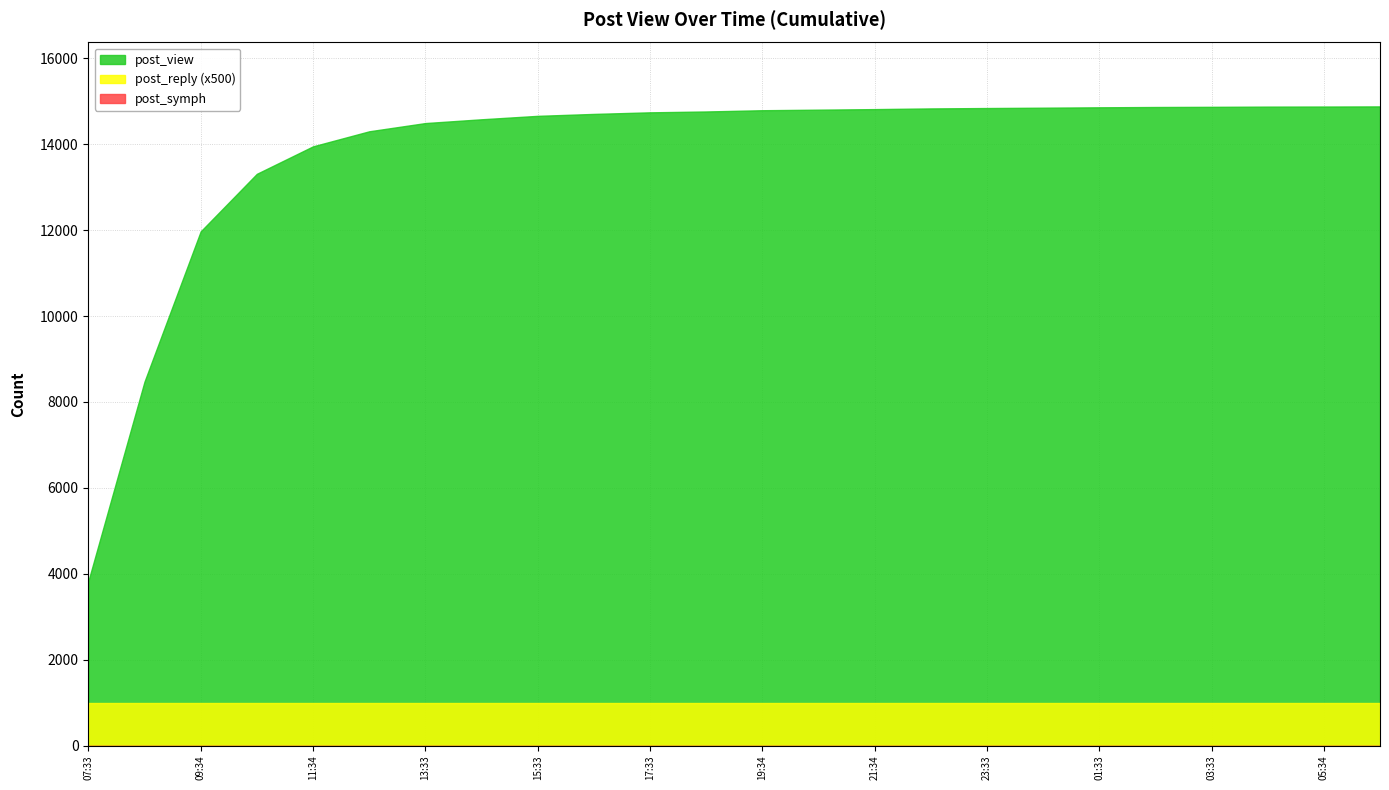

Rank the series by their maximum value, from highest to lowest.

post_view, post_reply, post_symph